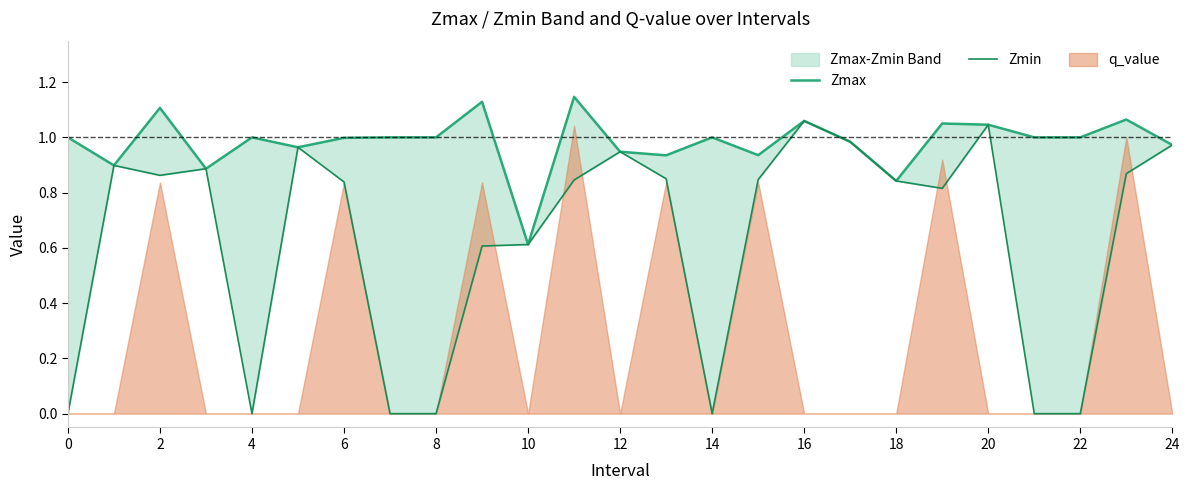

What is the value of the Zmin point at the 18th from the left?

1.0